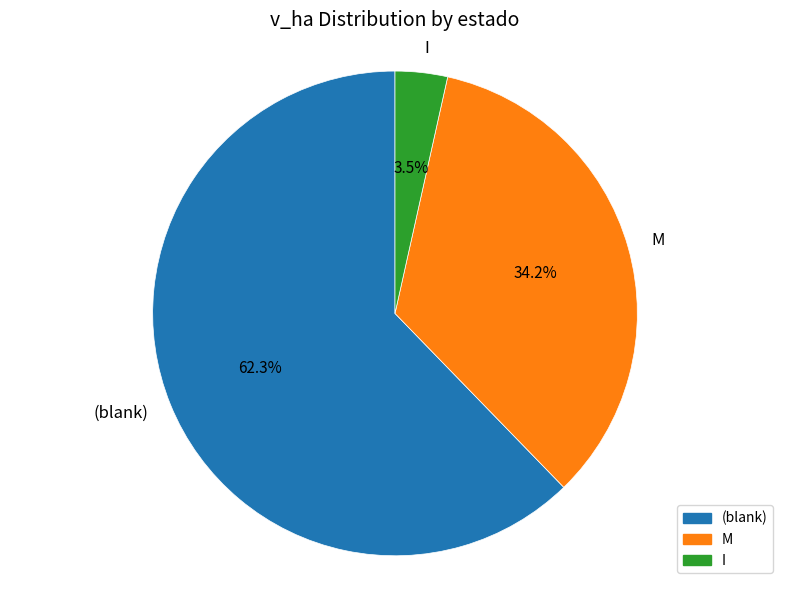

Does any single category account for the majority?

Yes